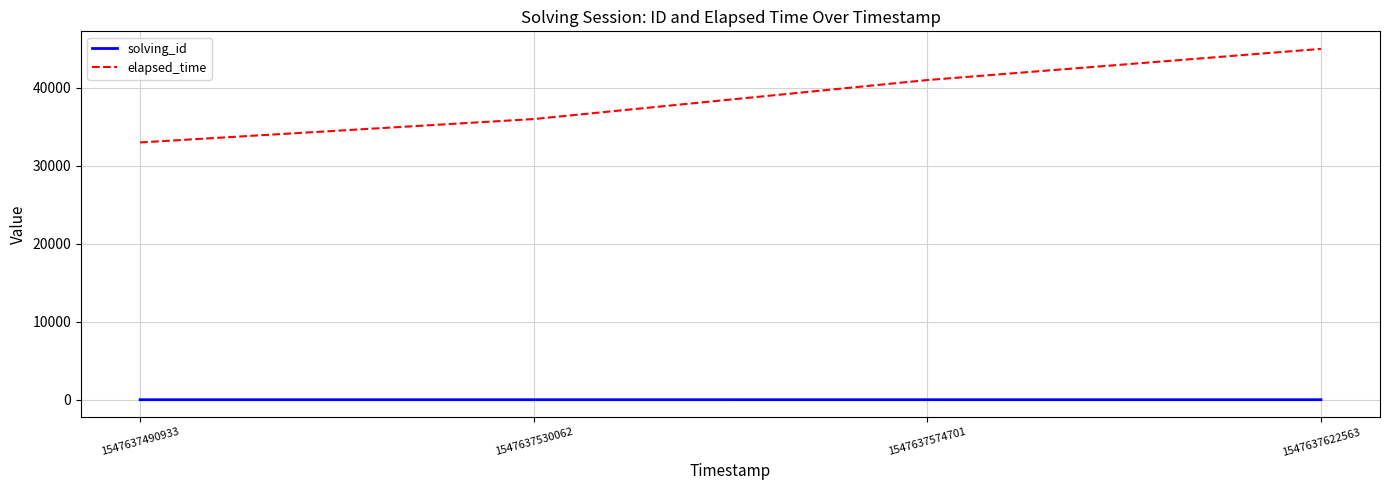

Is it true that solving_id equals 1 at 1547637490933?

True